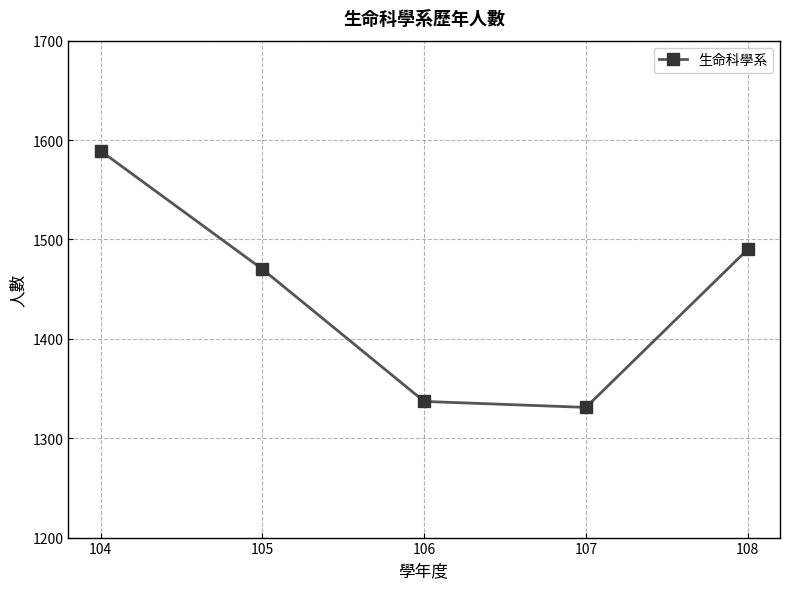

Is this an area chart (filled region under the line)?

No